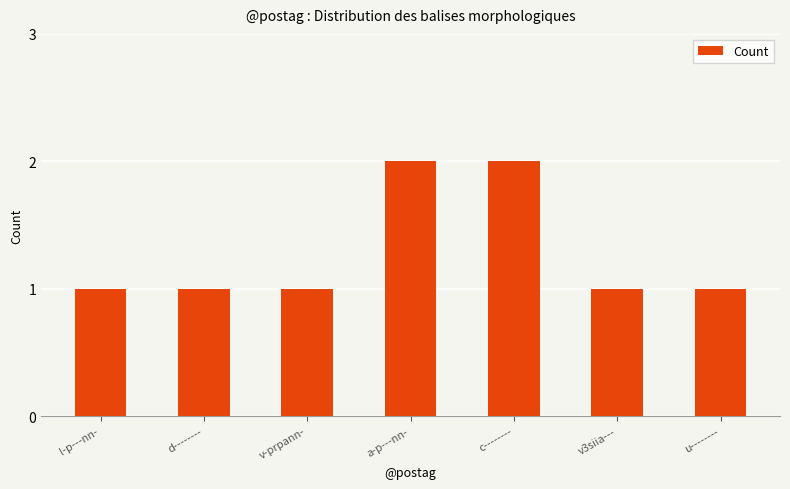

Is it true that the value at a-p---nn- is 1?

False